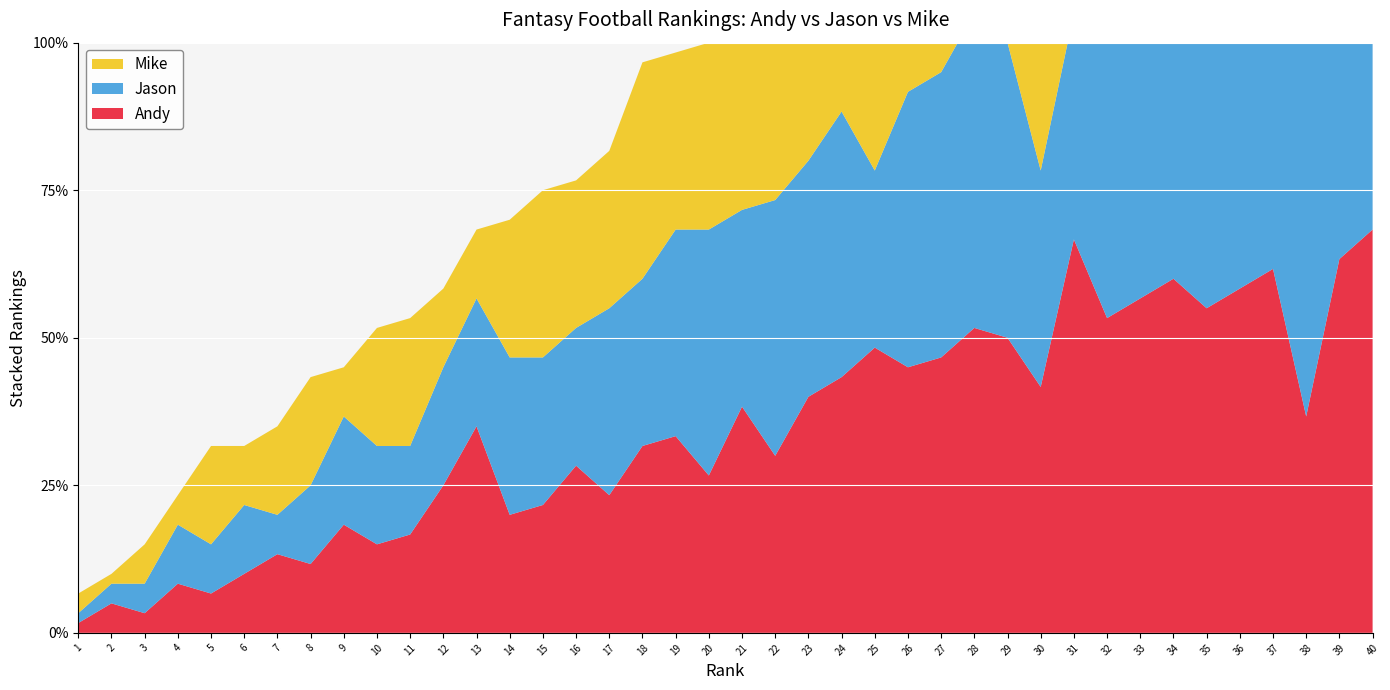

Reading left to right, extract all data points from this chart.

Andy: 1=1	2=3	3=2	4=5	5=4	6=6	7=8	8=7	9=11	10=9	11=10	12=15	13=21	14=12	15=13	16=17	17=14	18=19	19=20	20=16	21=23	22=18	23=24	24=26	25=29	26=27	27=28	28=31	29=30	30=25	31=40	32=32	33=34	34=36	35=33	36=35	37=37	38=22	39=38	40=41
Jason: 1=1	2=2	3=3	4=6	5=5	6=7	7=4	8=8	9=11	10=10	11=9	12=12	13=13	14=16	15=15	16=14	17=19	18=17	19=21	20=25	21=20	22=26	23=24	24=27	25=18	26=28	27=29	28=32	29=30	30=22	31=23	32=35	33=31	34=33	35=37	36=34	37=38	38=52	39=39	40=40
Mike: 1=2	2=1	3=4	4=3	5=10	6=6	7=9	8=11	9=5	10=12	11=13	12=8	13=7	14=14	15=17	16=15	17=16	18=22	19=18	20=19	21=21	22=20	23=25	24=24	25=30	26=26	27=29	28=23	29=28	30=42	31=27	32=32	33=35	34=33	35=34	36=36	37=37	38=40	39=38	40=39